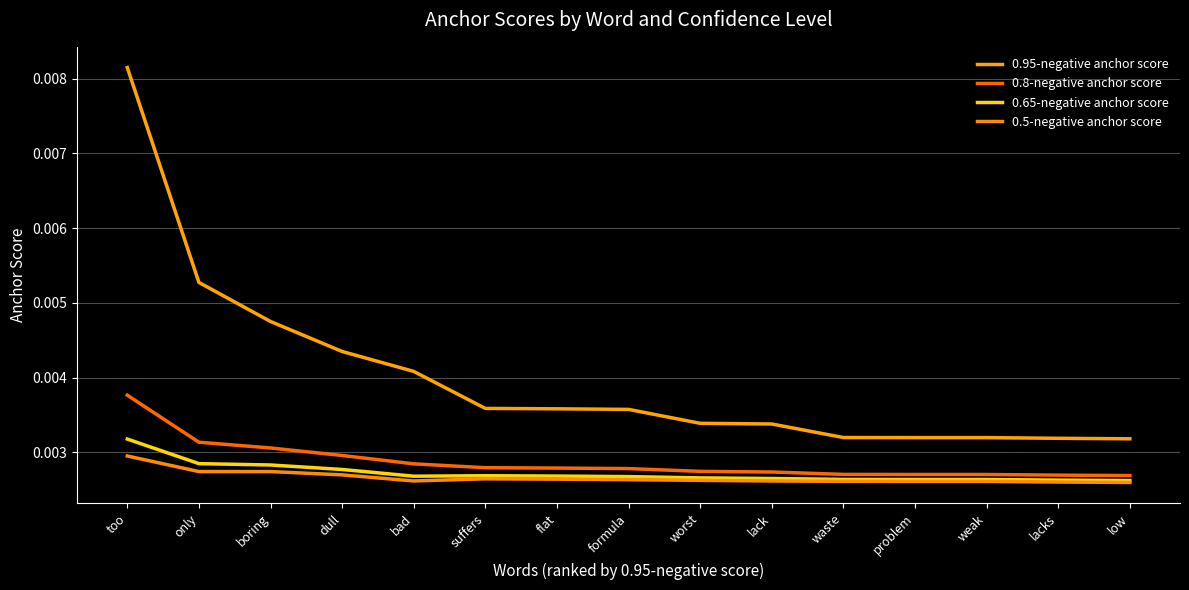

True or false: 0.95-negative anchor score and 0.65-negative anchor score cross at least once.

False